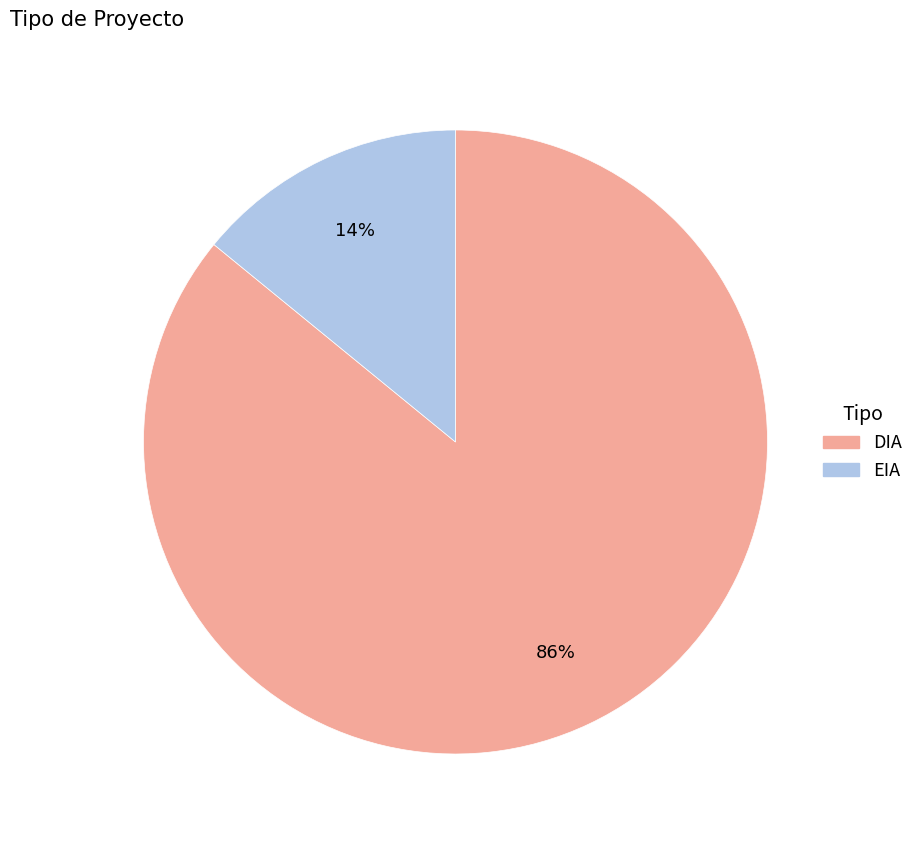

Between EIA and DIA, which is larger?

DIA